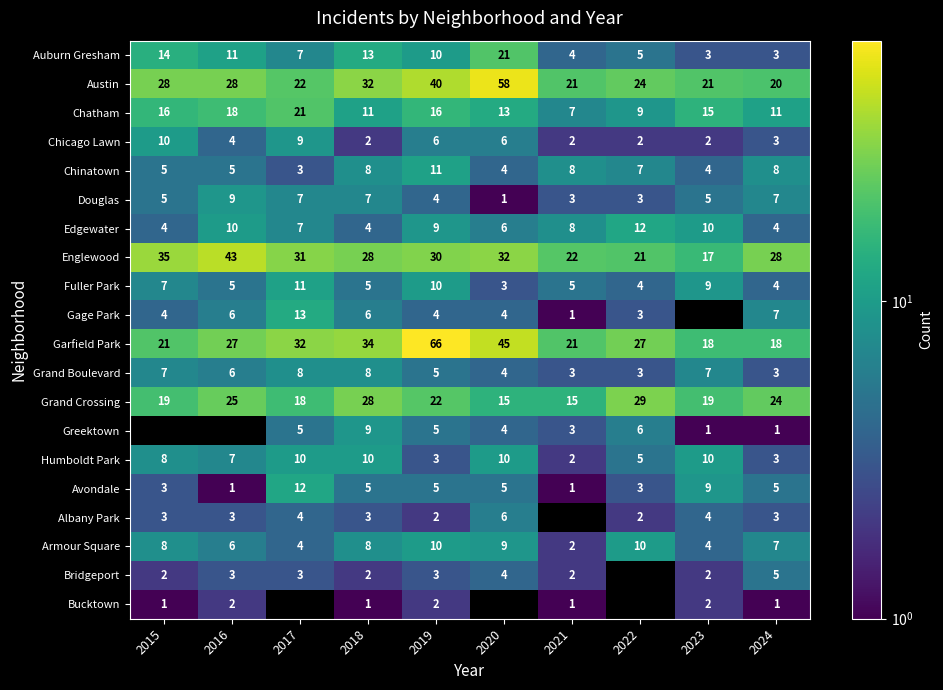

Is it true that Chicago Lawn equals 6.0 at 2016?

False